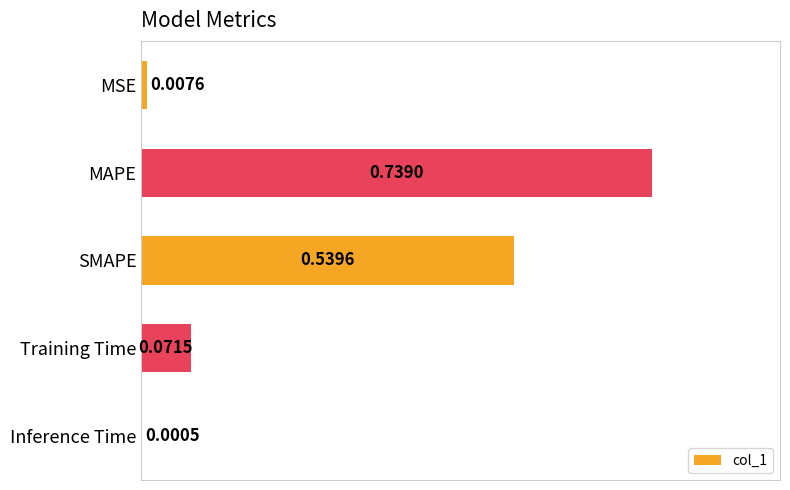

What is the change in value from SMAPE to Training Time?

-0.5